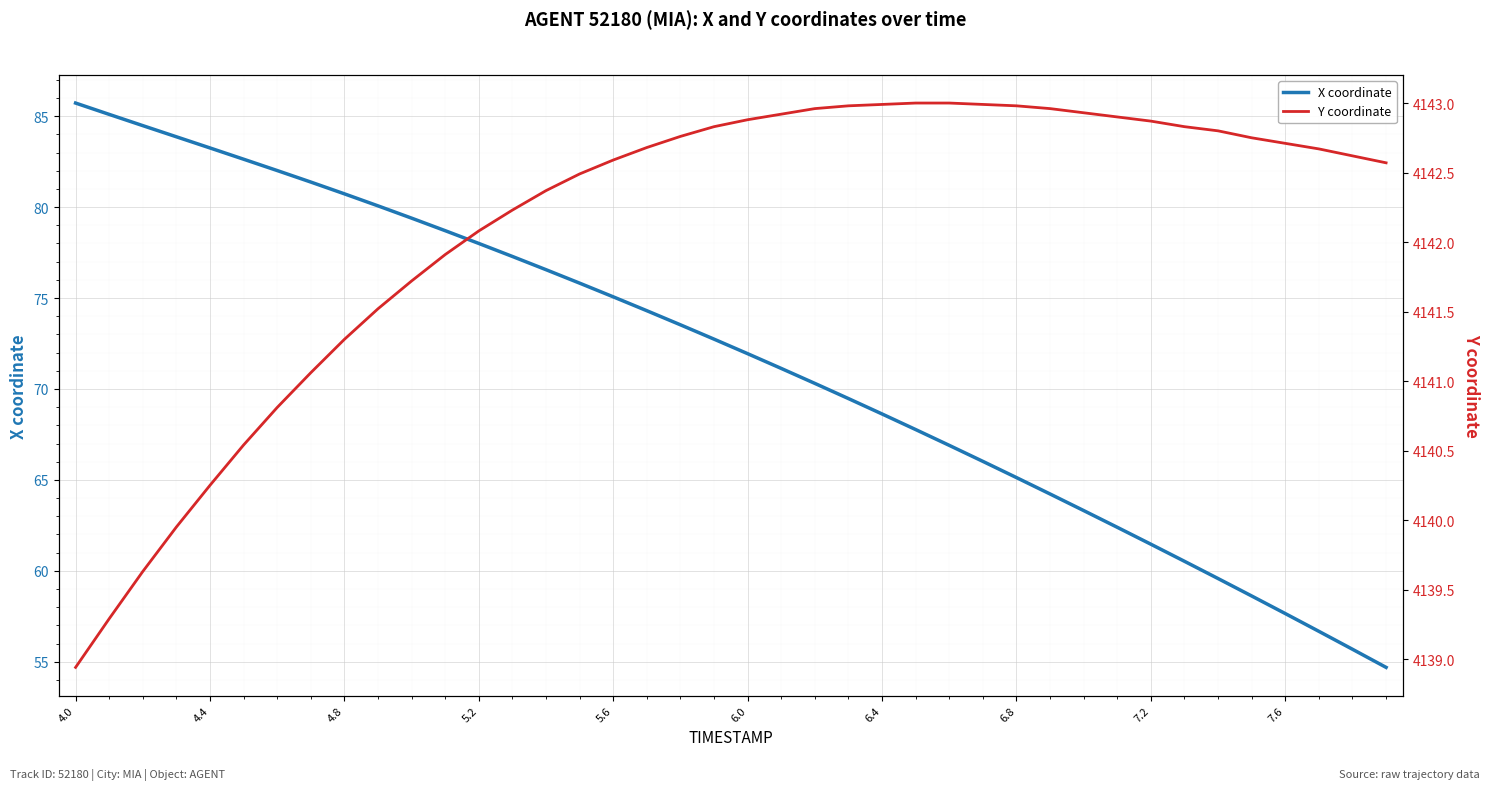

The X coordinate series shows 44.8 at 6.4. True or false?

False